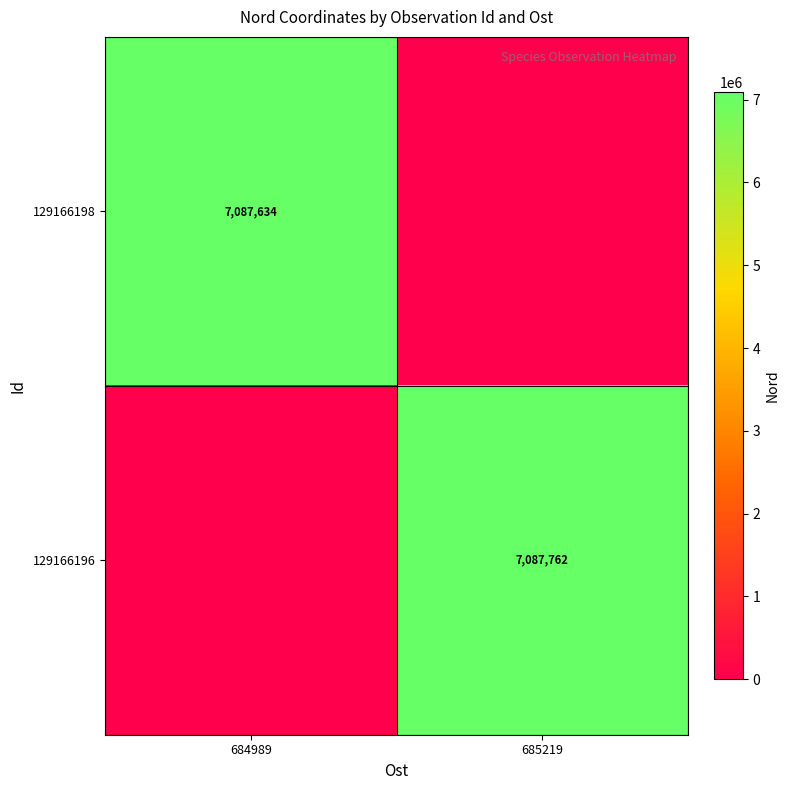

Count the number of categories in the chart.

2